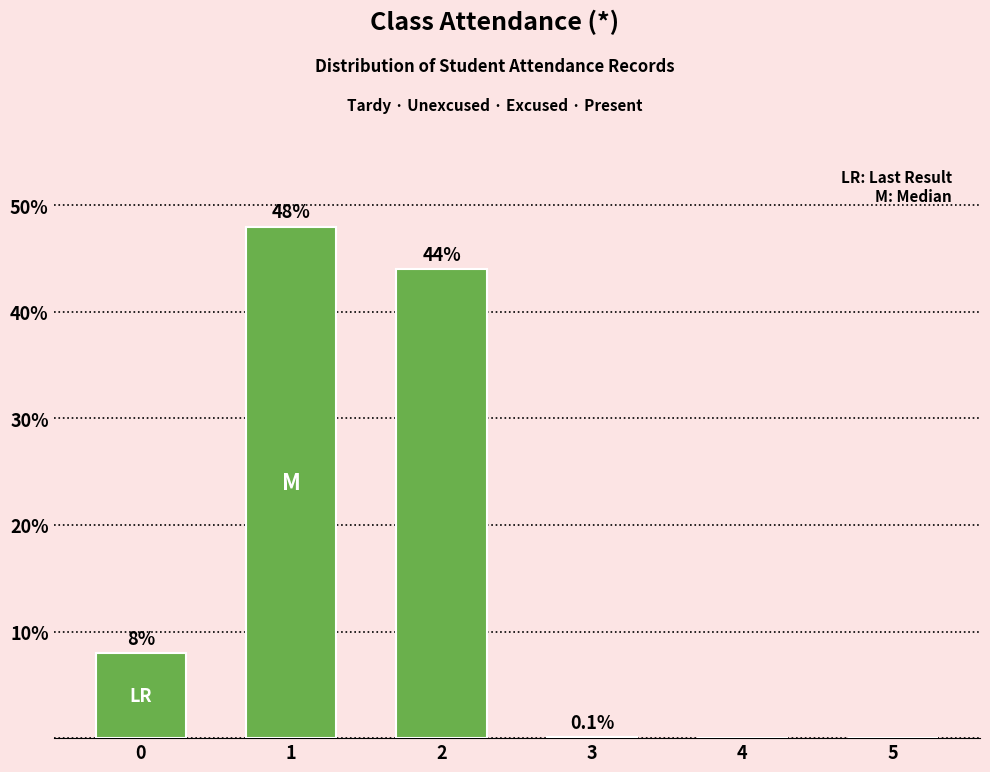

Are the bars horizontal?

No